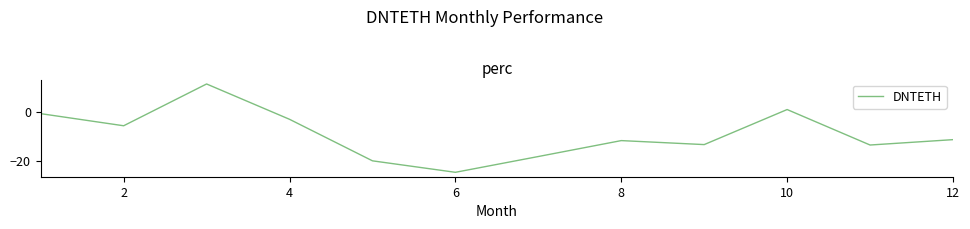

What is the minimum value shown in the chart?

-24.7